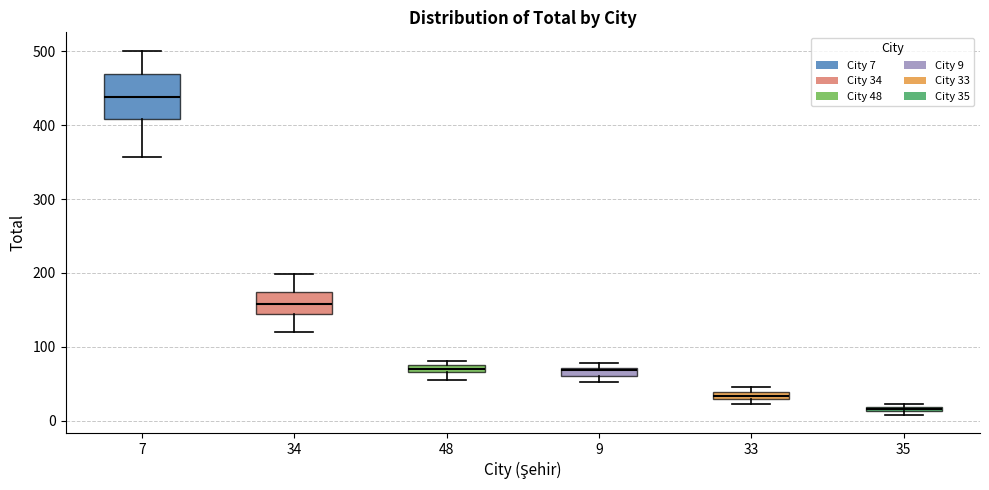

Where does the median line of the box at x = 7 sit on the y-axis? The values are not printed on the chart, so give them approximately, as read against the axis.

440